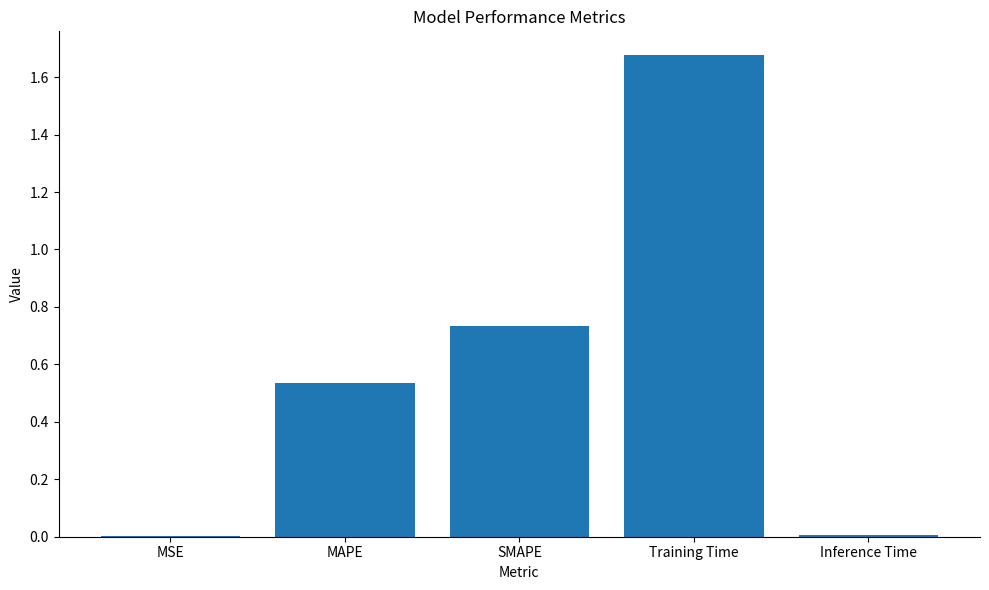

Is it true that the value at SMAPE is 0.5?

False